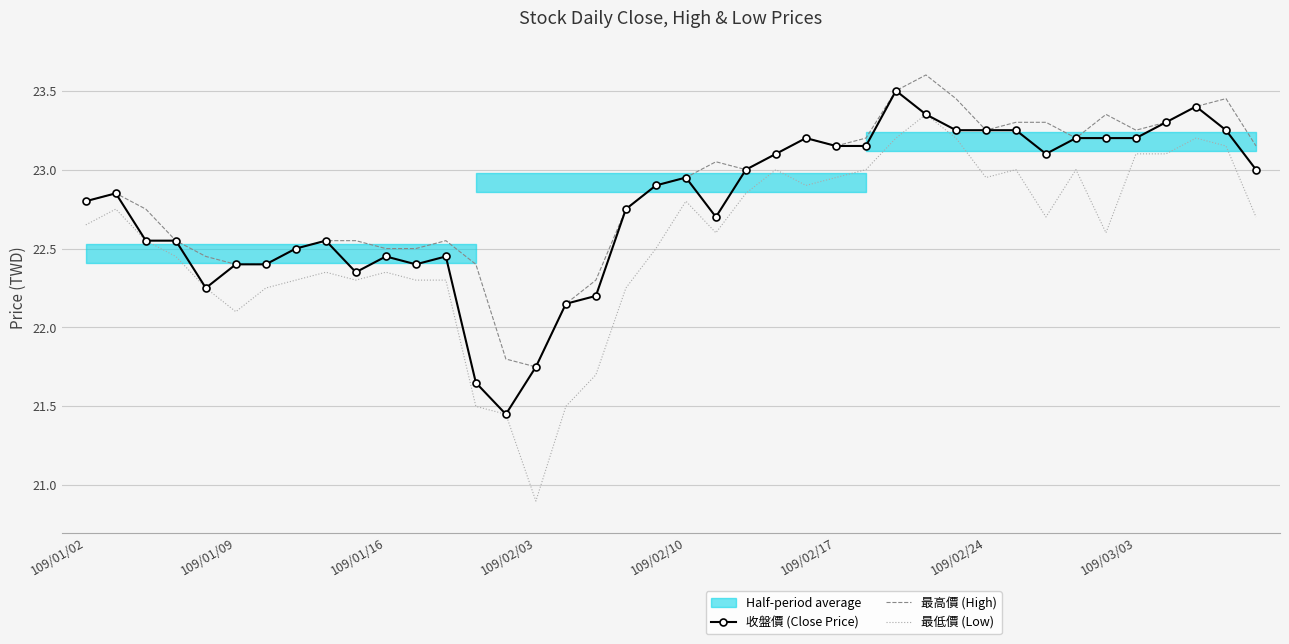

Where is 最高價 (High) nearest to the value 22?

16